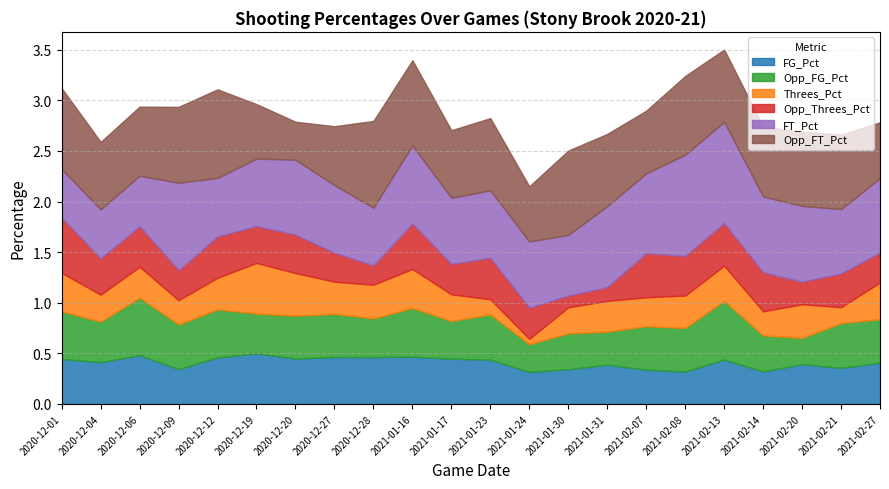

Reading right to left, list all the values displayed in this chart.

FG_Pct: 0.4	0.4	0.4	0.3	0.4	0.3	0.3	0.4	0.3	0.3	0.4	0.4	0.5	0.5	0.5	0.4	0.5	0.5	0.3	0.5	0.4	0.4
Opp_FG_Pct: 0.4	0.4	0.3	0.4	0.6	0.4	0.4	0.3	0.4	0.3	0.4	0.4	0.5	0.4	0.4	0.4	0.4	0.5	0.4	0.6	0.4	0.5
Threes_Pct: 0.4	0.2	0.3	0.2	0.3	0.3	0.3	0.3	0.3	0.1	0.1	0.3	0.4	0.3	0.3	0.4	0.5	0.3	0.2	0.3	0.3	0.4
Opp_Threes_Pct: 0.3	0.3	0.2	0.4	0.4	0.4	0.4	0.1	0.1	0.3	0.4	0.3	0.4	0.2	0.3	0.4	0.4	0.4	0.3	0.4	0.4	0.5
FT_Pct: 0.7	0.6	0.8	0.8	1.0	1.0	0.8	0.8	0.6	0.7	0.7	0.7	0.8	0.6	0.7	0.7	0.7	0.6	0.9	0.5	0.5	0.5
Opp_FT_Pct: 0.6	0.7	0.7	0.7	0.7	0.8	0.6	0.7	0.8	0.5	0.7	0.7	0.8	0.9	0.6	0.4	0.5	0.9	0.8	0.7	0.7	0.8